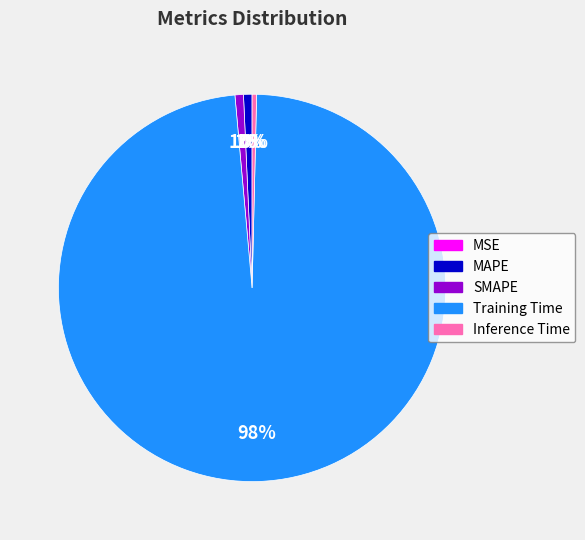

Is it true that MAPE is 1% of the pie?

True